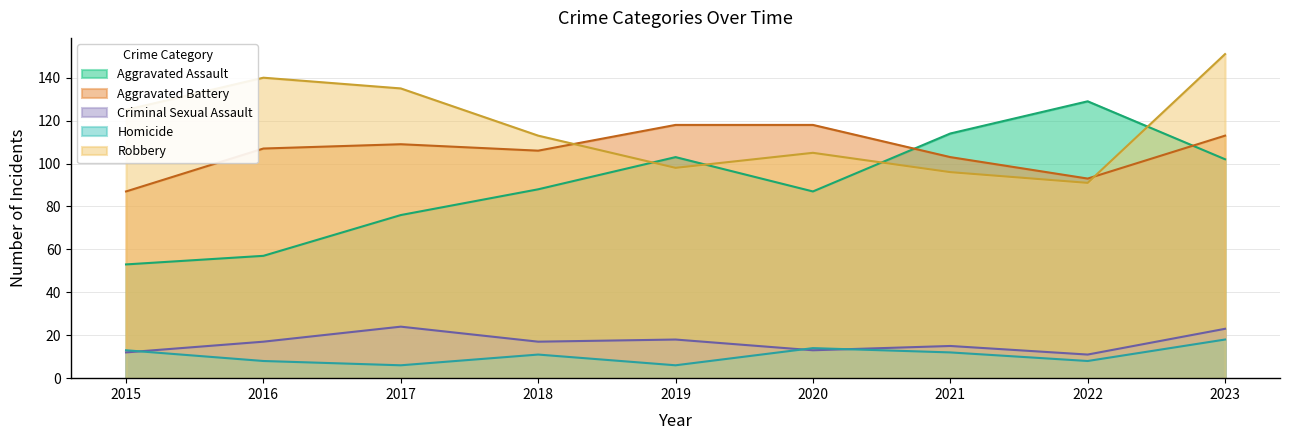

Is it true that Robbery equals 98 at 2019?

True